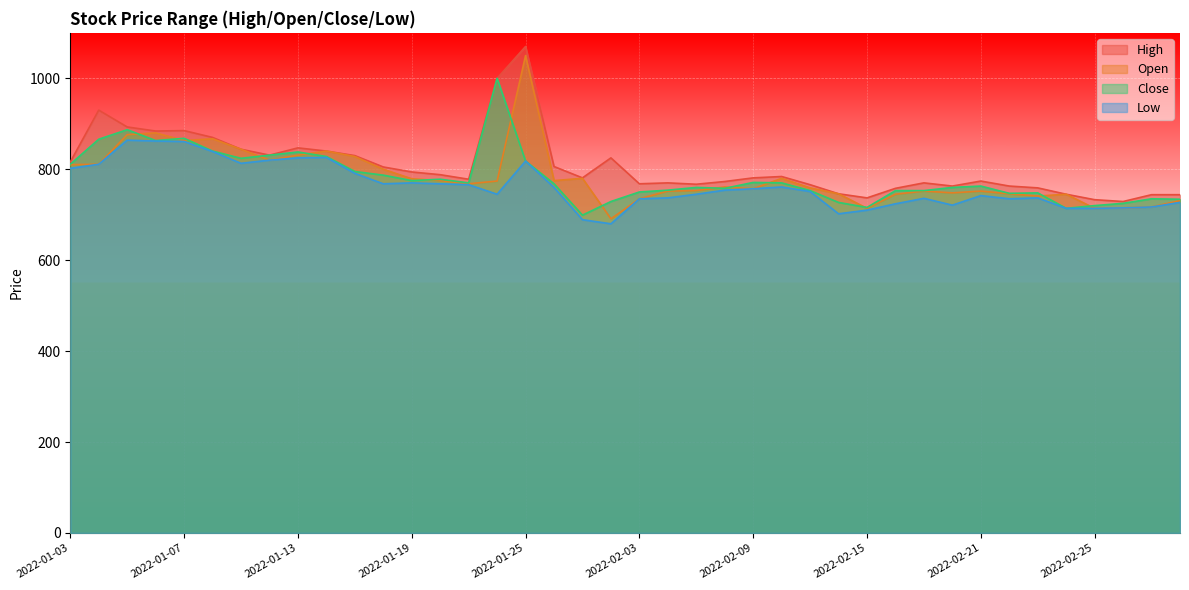

At which category is the sum across all series the highest?

2022-01-25